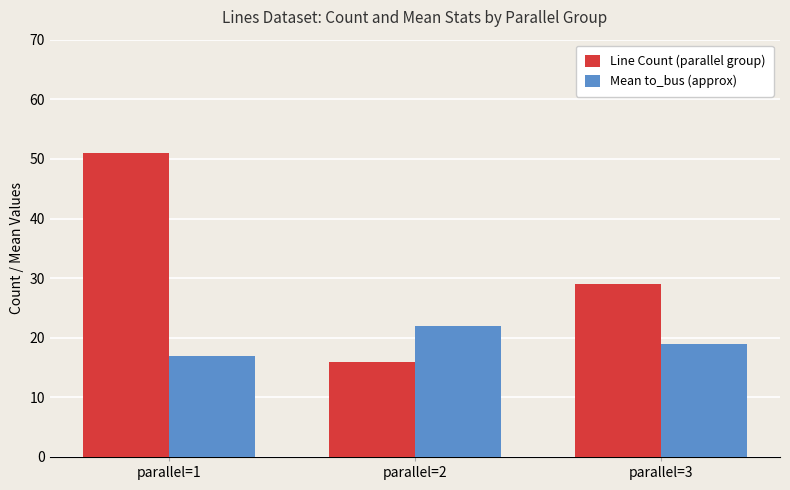

Is the value of Mean to_bus (approx) at parallel=3 greater than the value of Line Count (parallel group) at parallel=2?

Yes